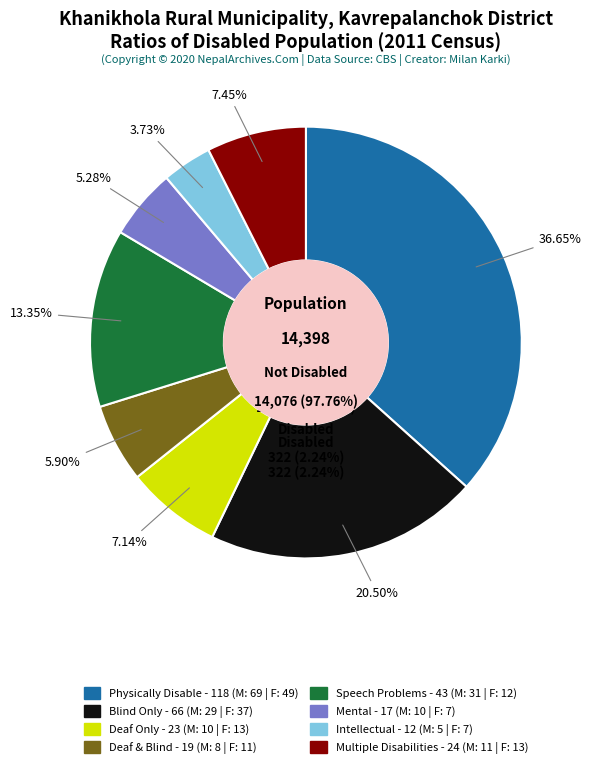

Does x9 represent more than half of the total?

No